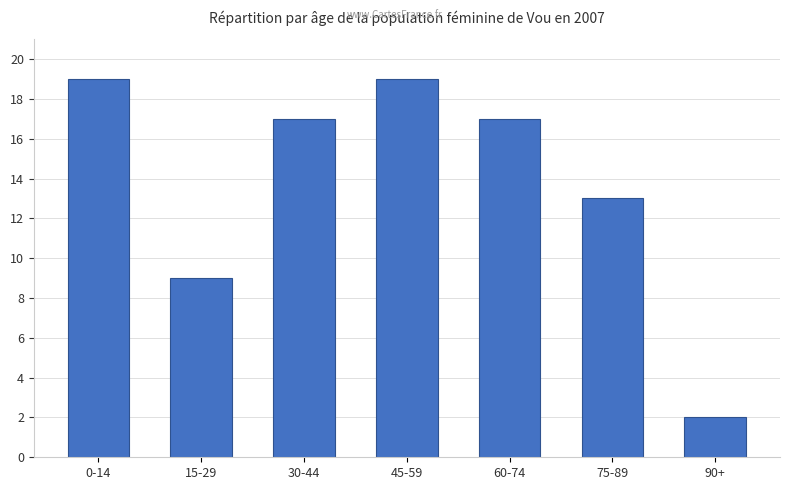

Between 15-29 and 60-74, which is larger?

60-74